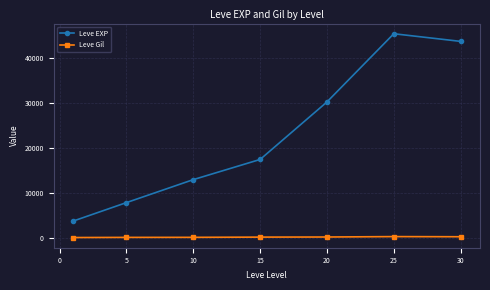

True or false: Leve EXP and Leve Gil intersect in this chart.

False